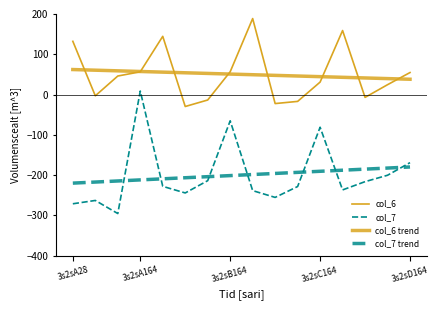

What is the lowest value of the col_7 series?

-295.6